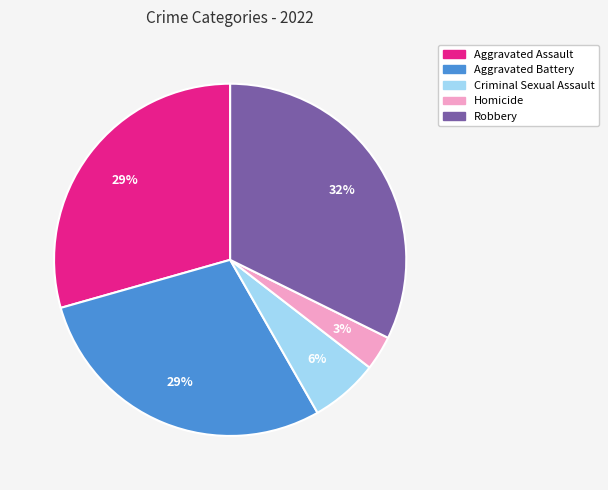

Which has a higher value, Aggravated Battery or Homicide?

Aggravated Battery